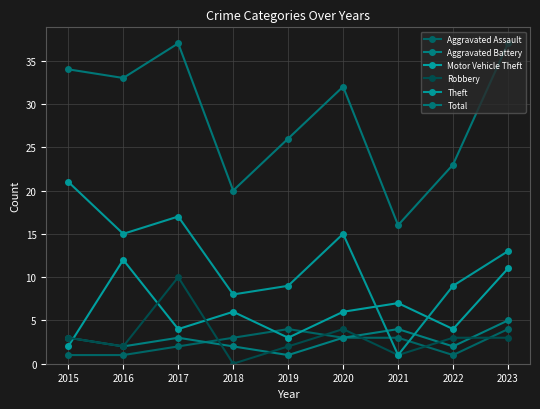

The Robbery series shows 2 at 2019. True or false?

True